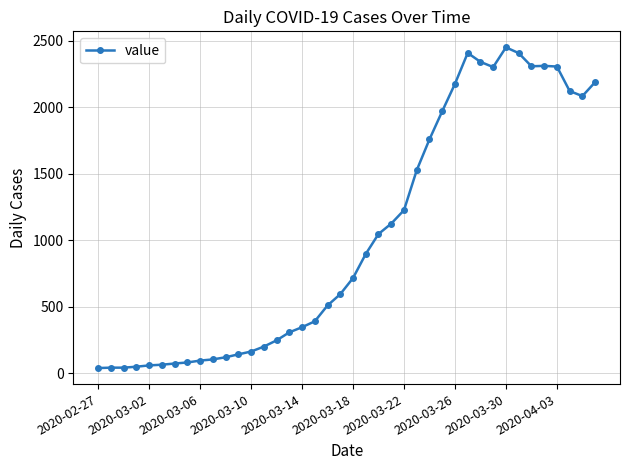

True or false: the data has more than 2 interior local peaks.

True